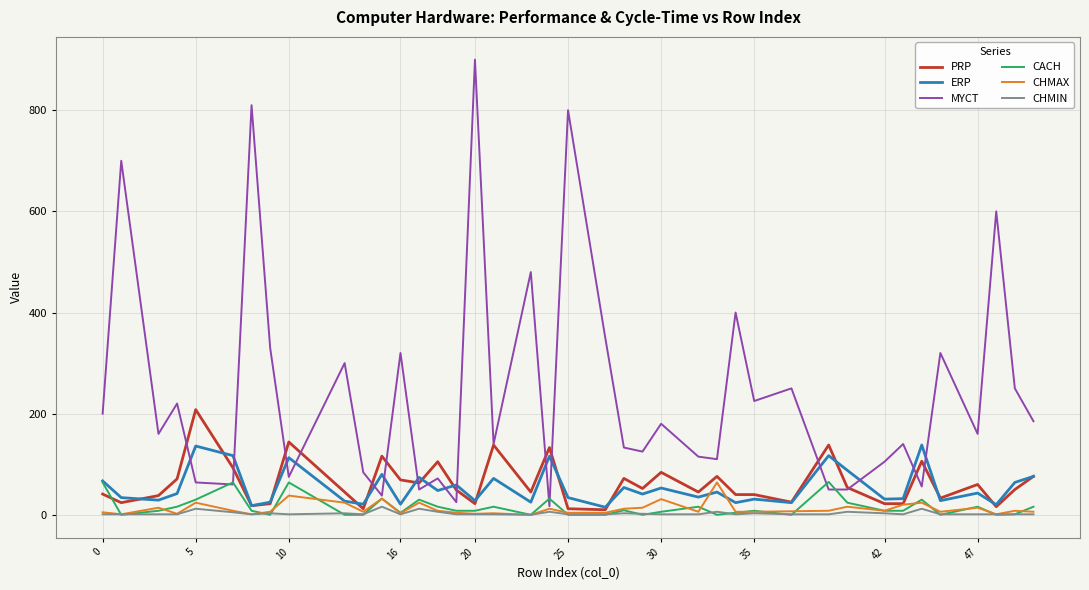

What is the maximum value shown in the chart?

900